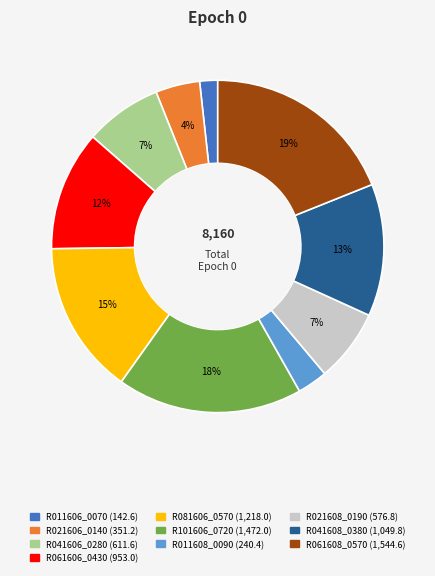

To the nearest percent, what is the difference between the largest and smallest slice percentages?

17%